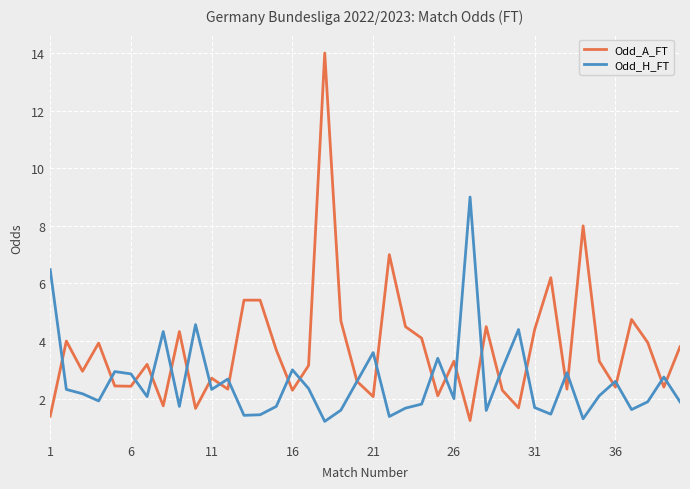

Rank the series by their average value, from highest to lowest.

Odd_A_FT, Odd_H_FT